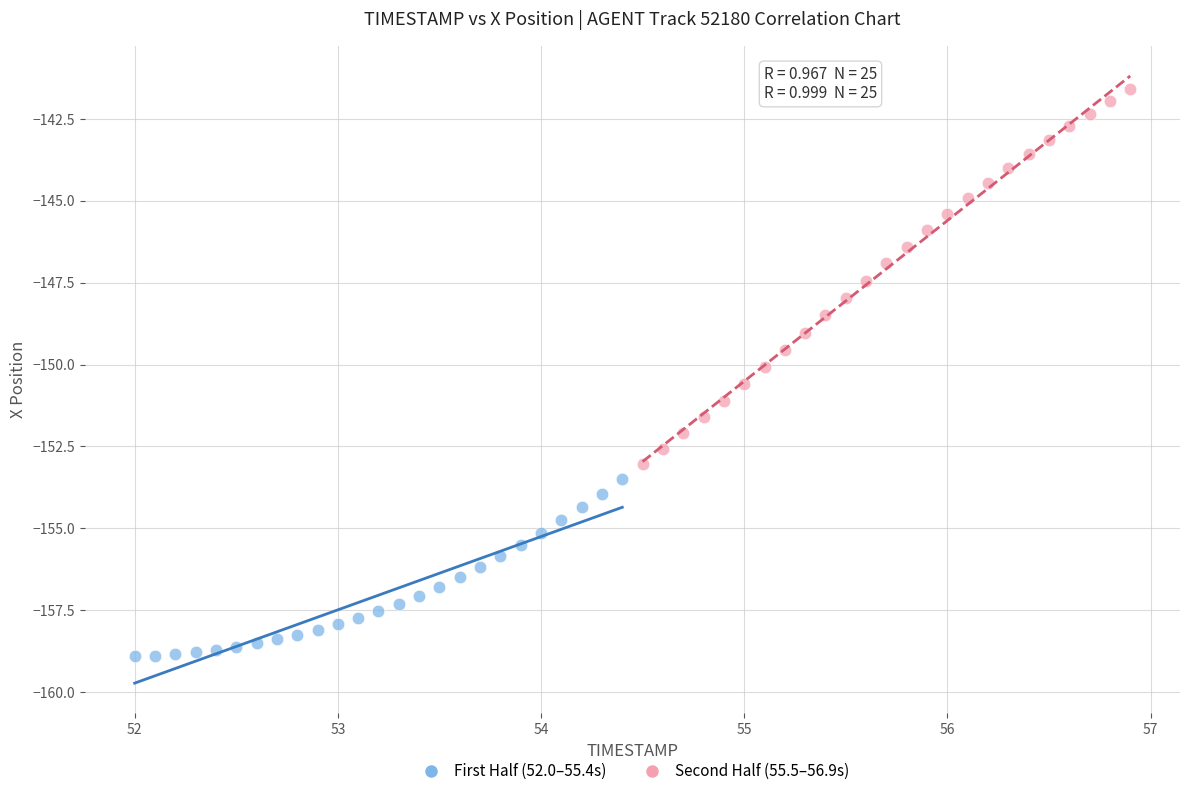

Which series reaches the maximum Y coordinate?

Second Half (55.5–56.9s)